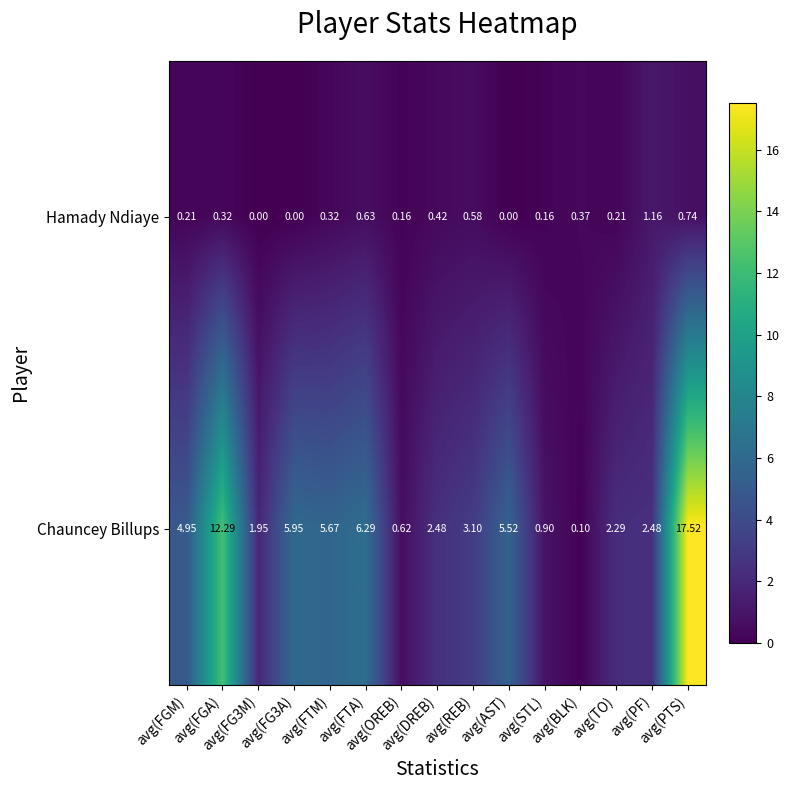

Rank the series by their maximum value, from highest to lowest.

Chauncey Billups, Hamady Ndiaye